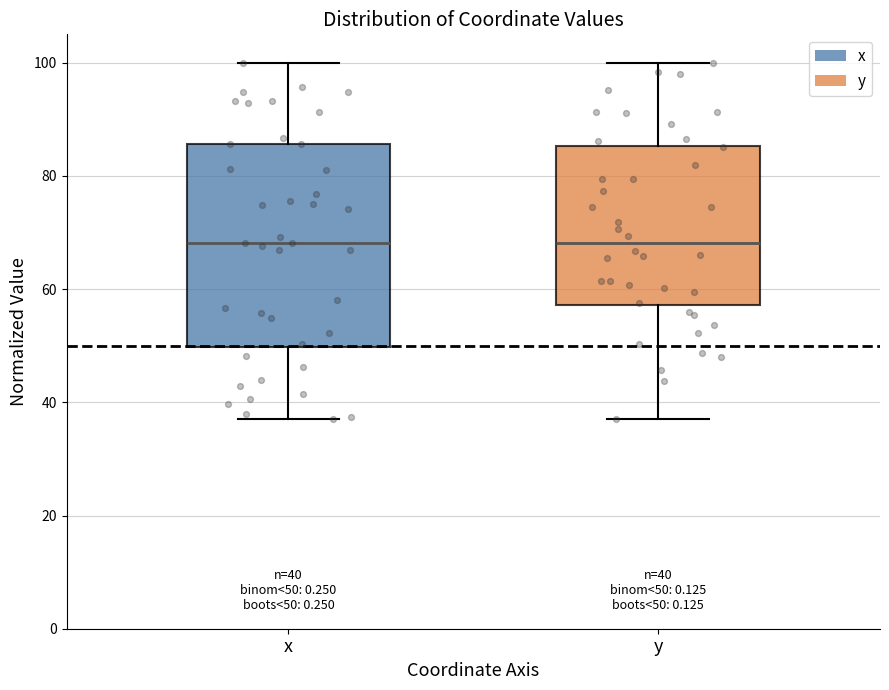

Which box is the tallest, from its lower edge to its upper edge?

x